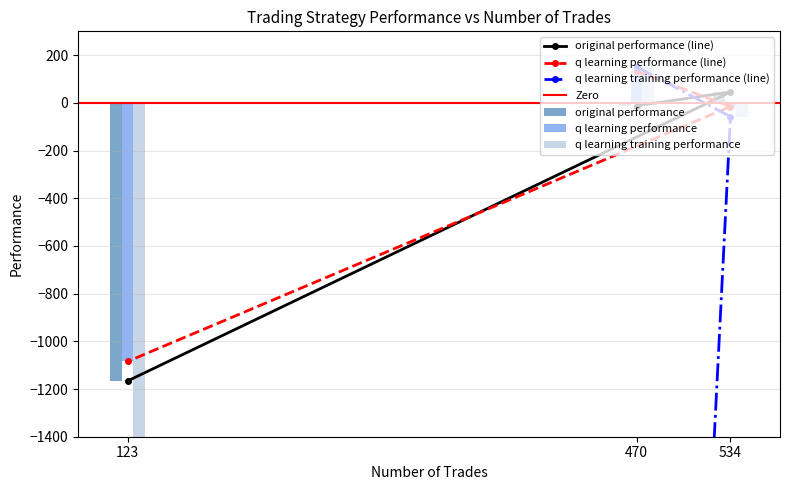

How many groups of bars are there?

3